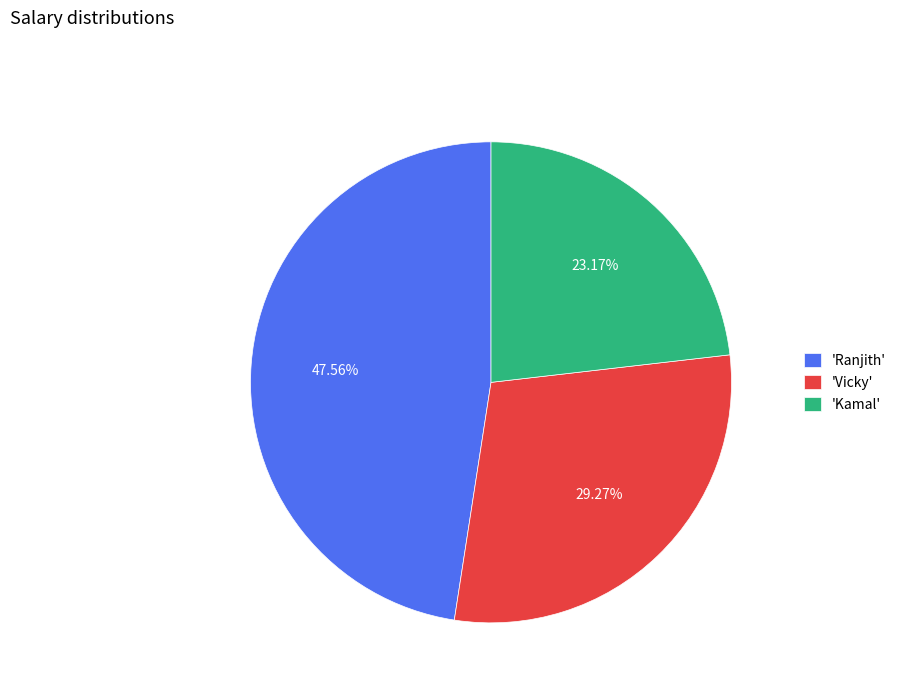

Which category has the biggest portion of the pie?

'Ranjith'